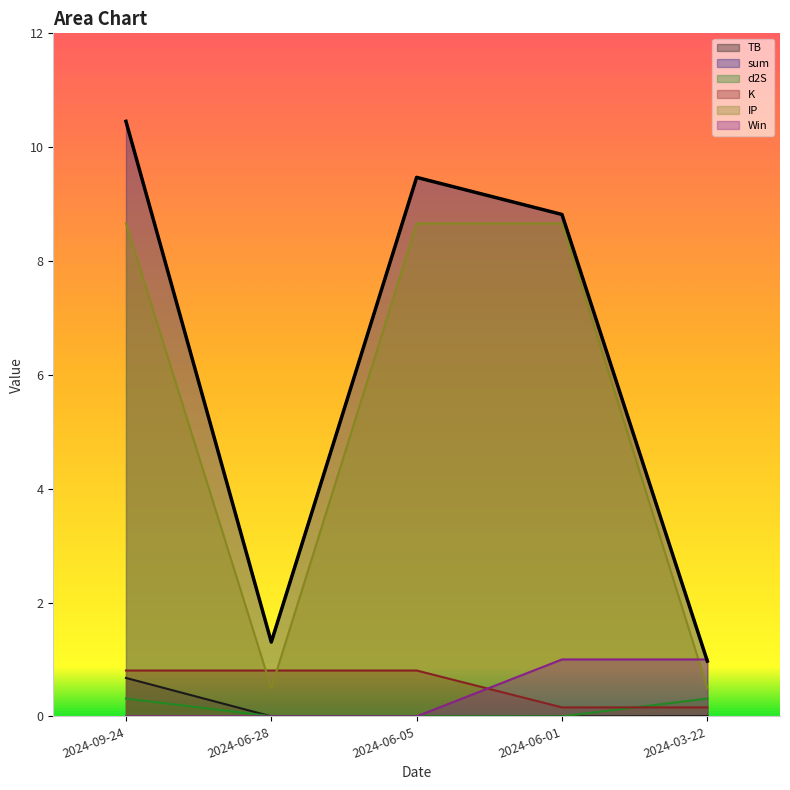

Between 2024-06-28 and 2024-03-22, which is larger?

2024-03-22